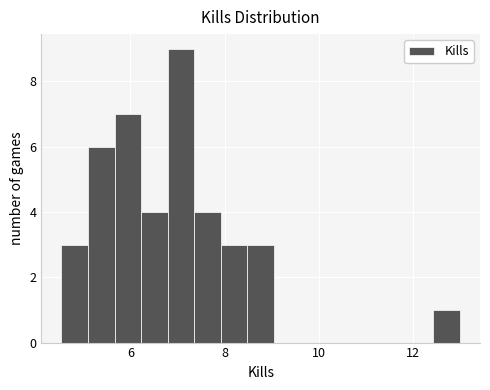

Read against the x-axis, roughly where is the centre of the tallest bar?

7.0